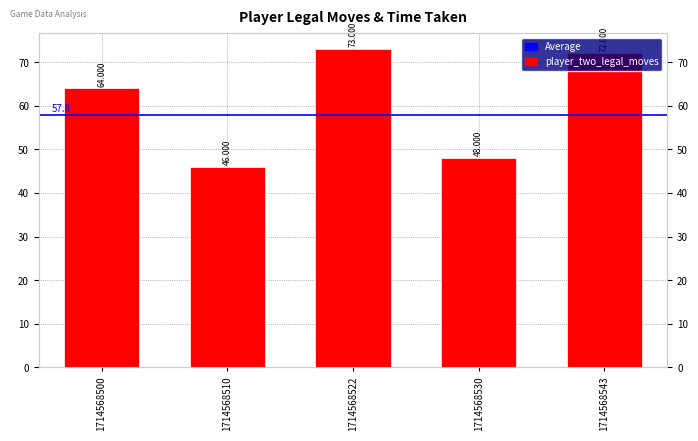

Which label corresponds to the largest value in the chart?

1714568522